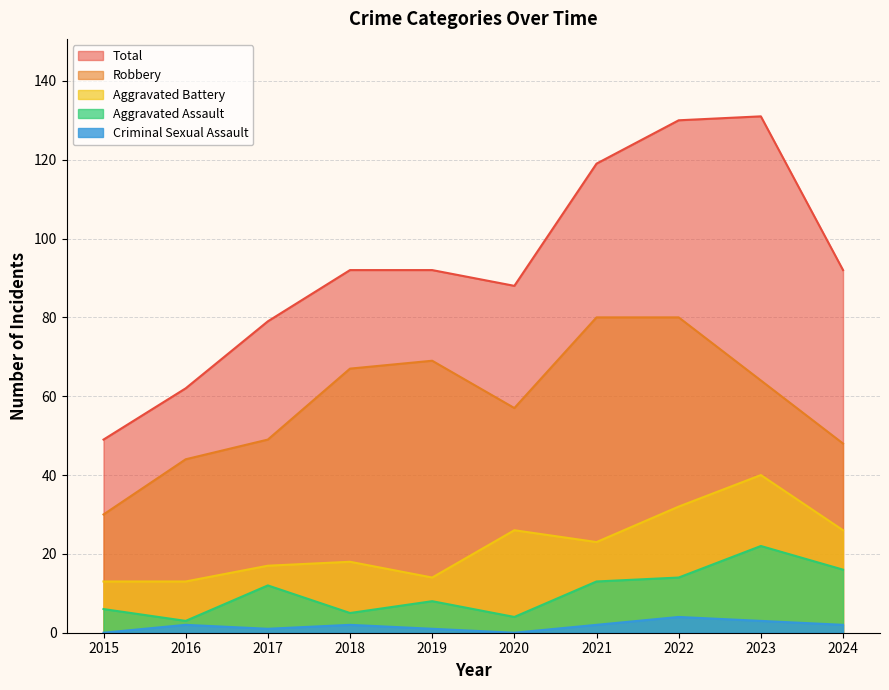

What is the highest value of the Aggravated Battery series?

40